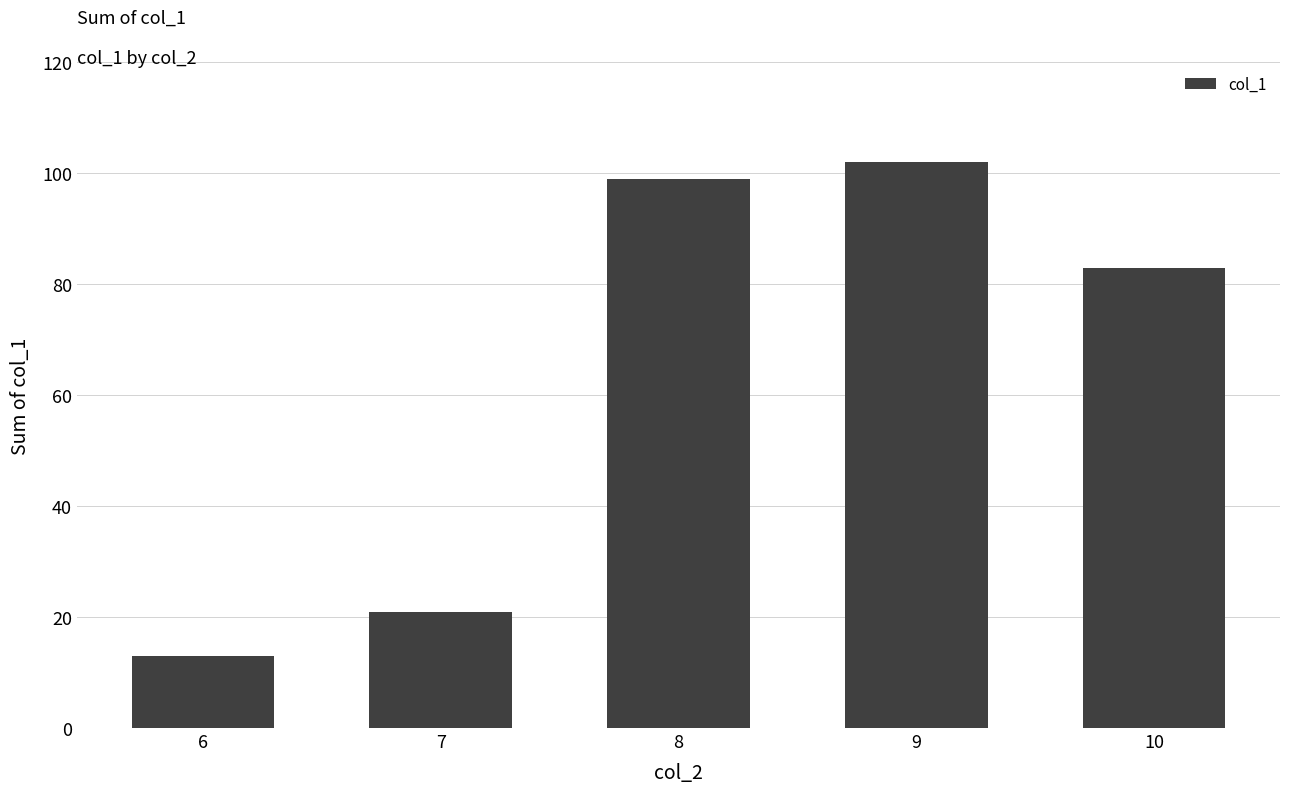

What is the average value?

64